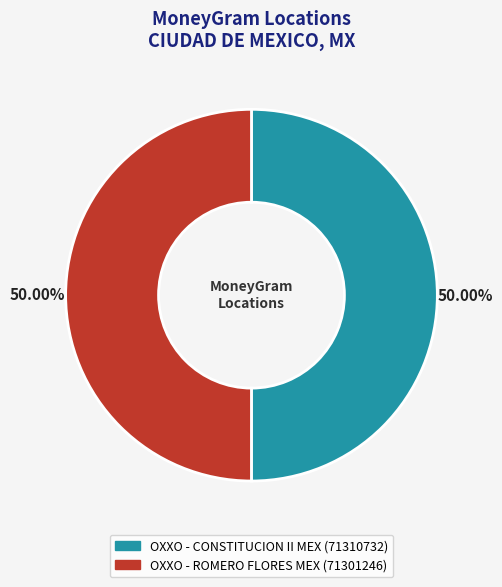

What percentage do OXXO - CONSTITUCION II MEX and OXXO - ROMERO FLORES MEX together represent?

100.0%